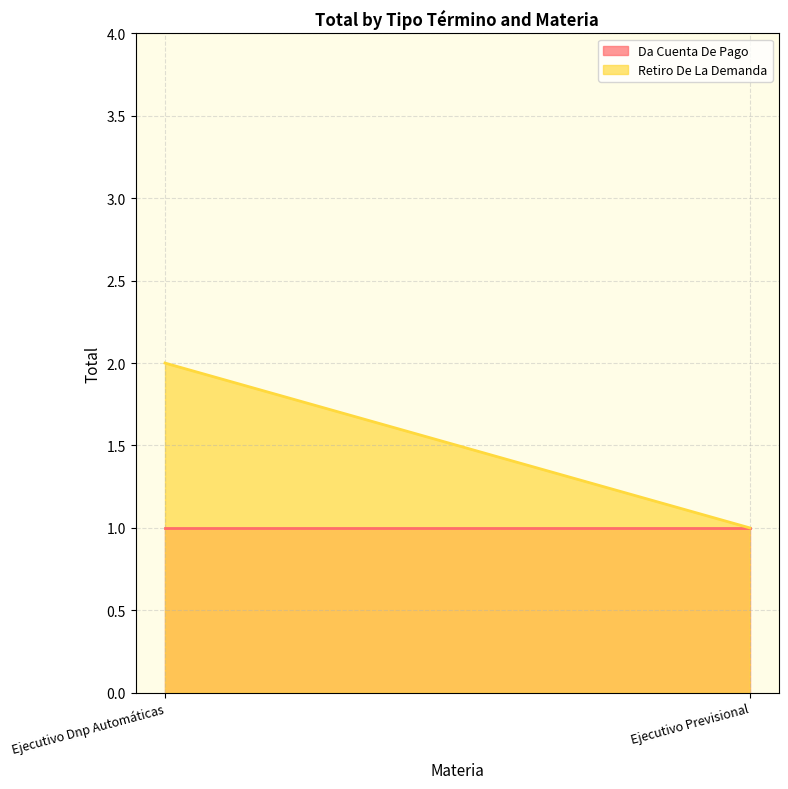

Rank the series by their maximum value, from lowest to highest.

Da Cuenta De Pago, Retiro De La Demanda